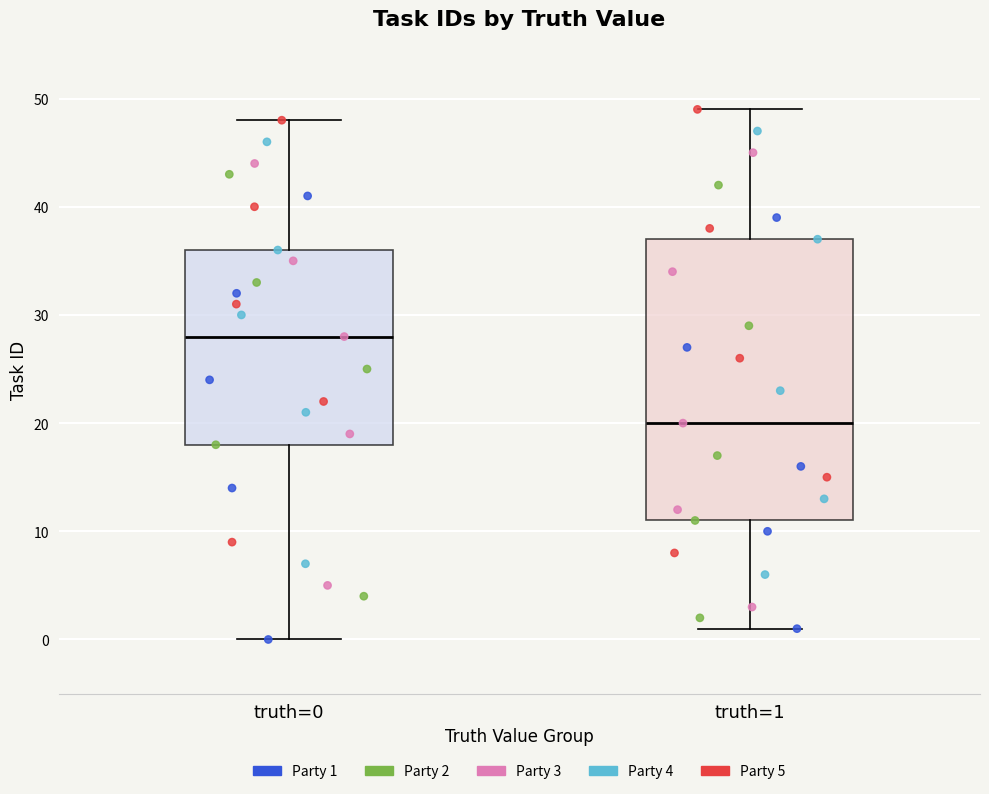

Reading left to right, read every box against the y-axis: the position of its median line, the range the box covers, and the ends of its whiskers. The values are not printed on the chart, so give them approximately, as read against the axis.

truth=0: median 28, box 18 to 36, whiskers 0 to 48
truth=1: median 20, box 11 to 37, whiskers 1 to 49